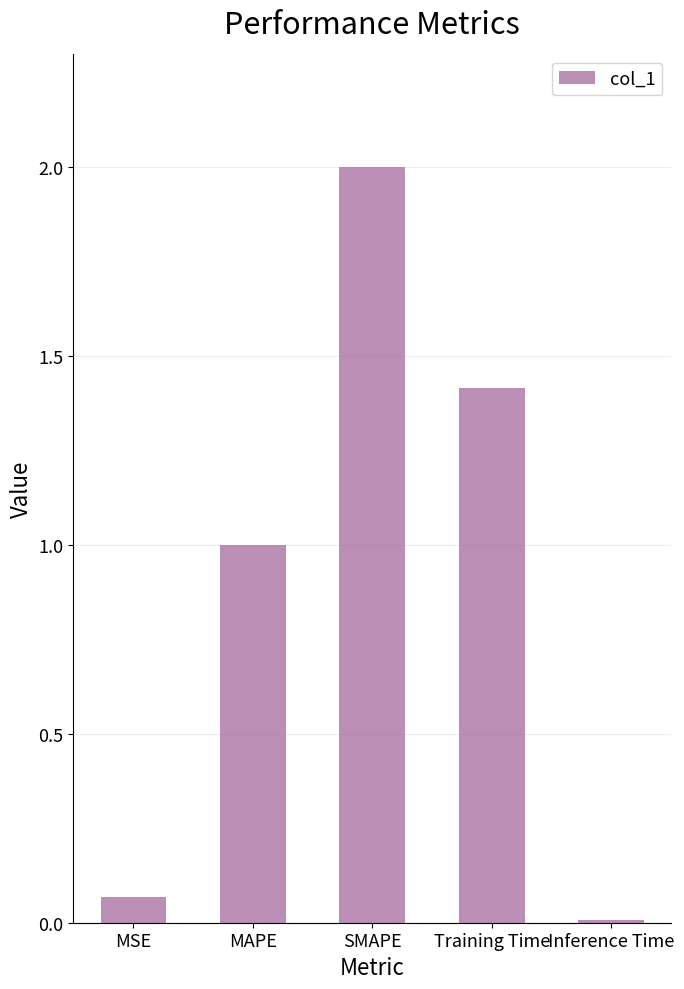

What is the difference between the values at Inference Time and MAPE?

1.0